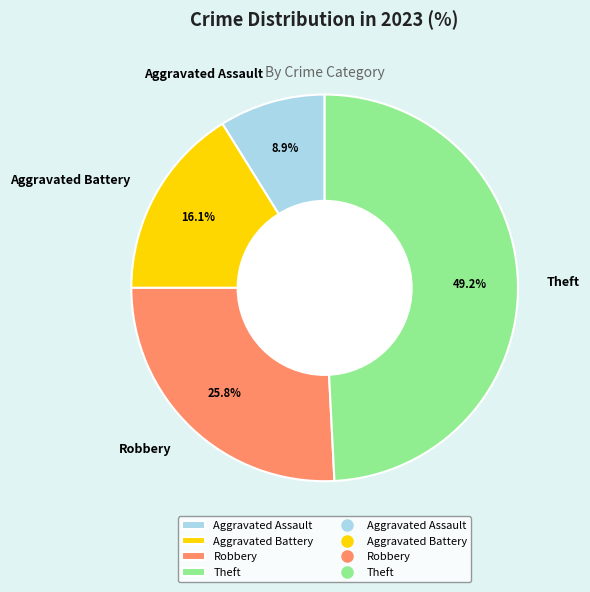

What percentage is the Aggravated Assault slice, to the nearest percent?

9%